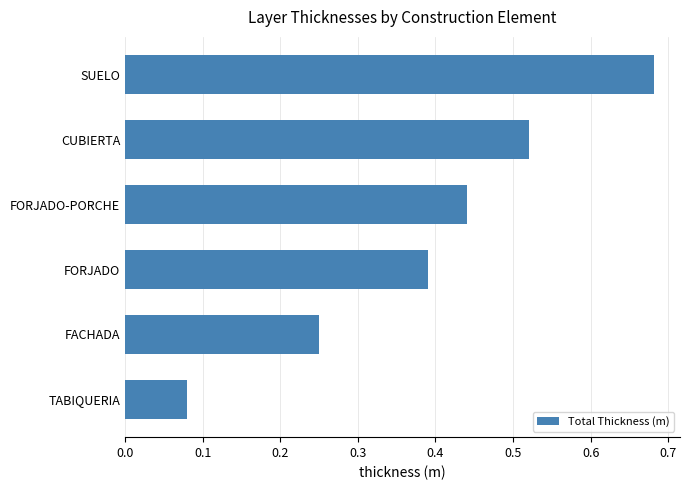

Between FACHADA and TABIQUERIA, which is larger?

FACHADA